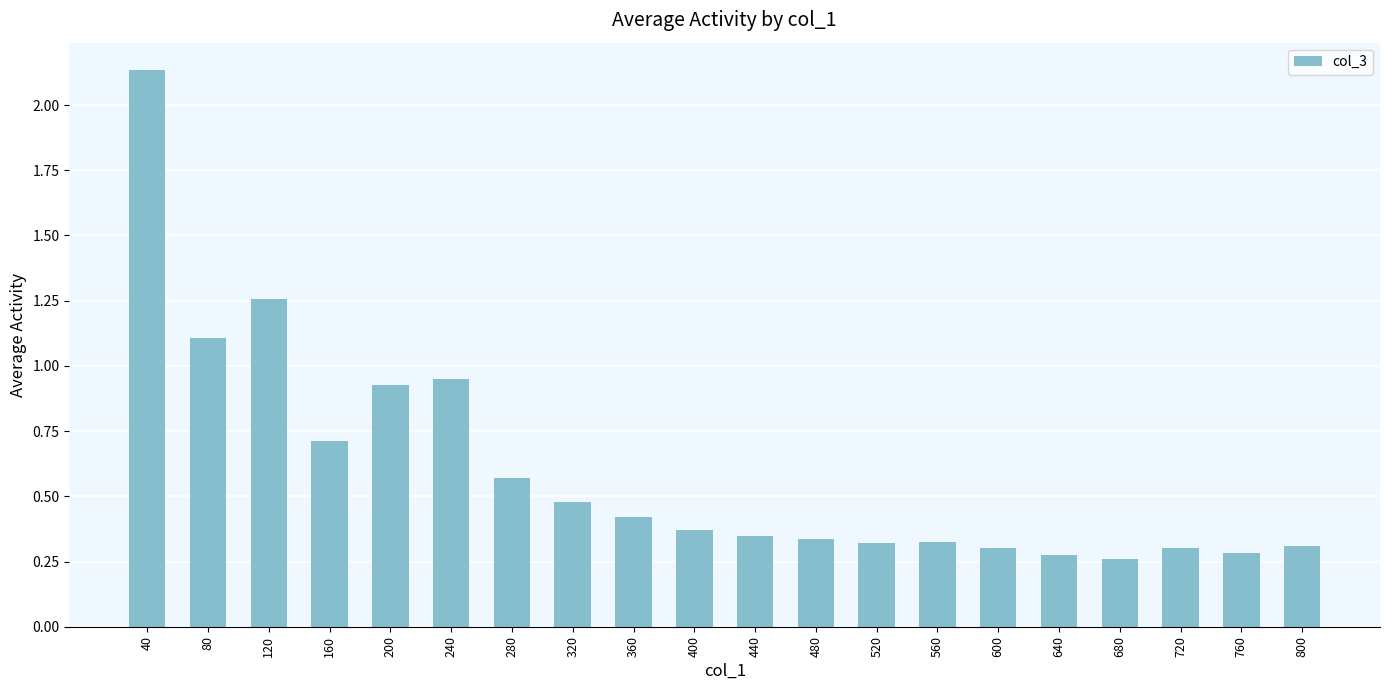

At which category does the chart reach its peak across all series?

40